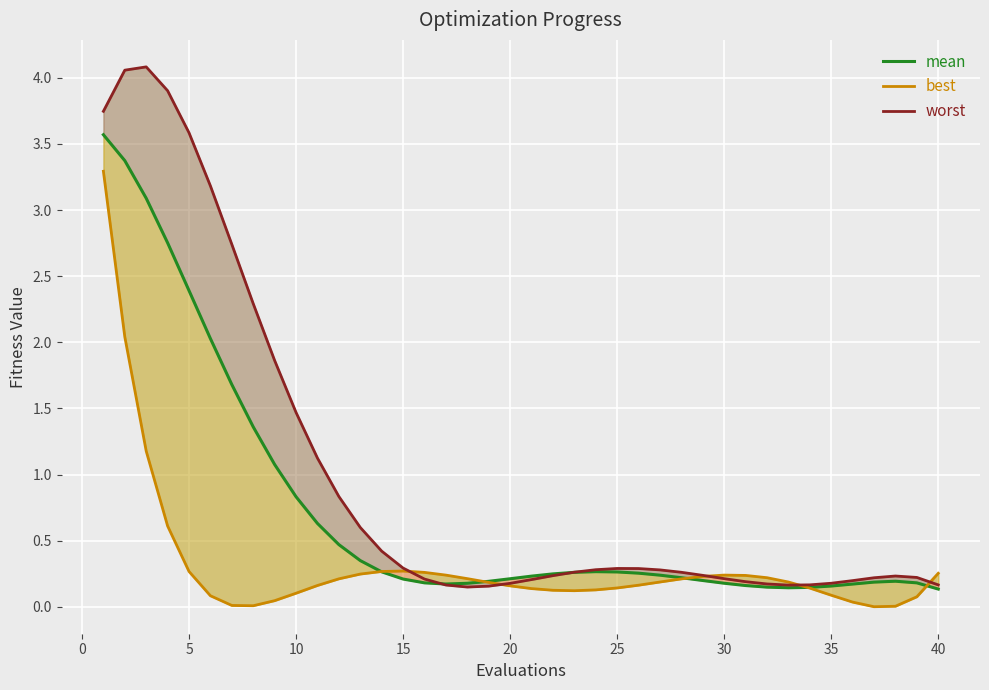

What value does the mean series have at 25?

0.3